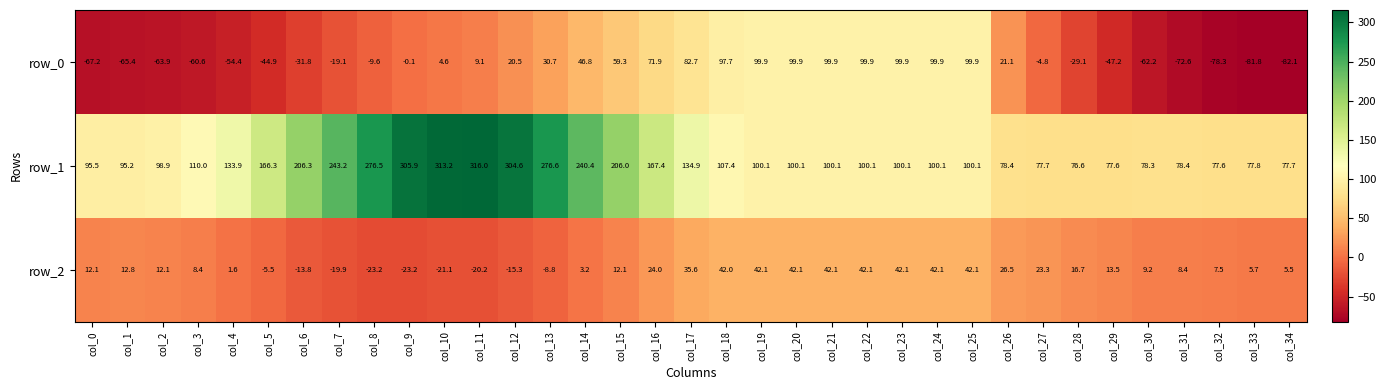

Rank the series at col_2 from highest to lowest value.

row_1, row_2, row_0